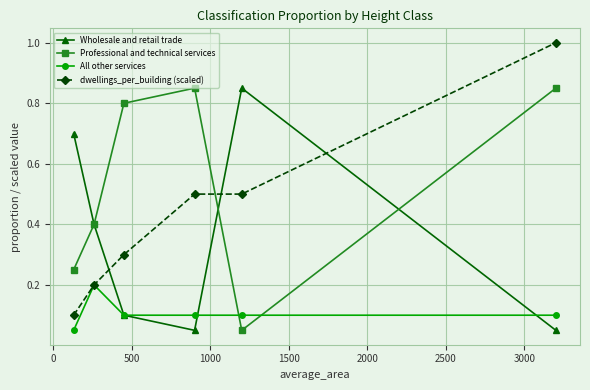

What is the value of the dwellings_per_building (scaled) point at the 3rd from the left?

0.3